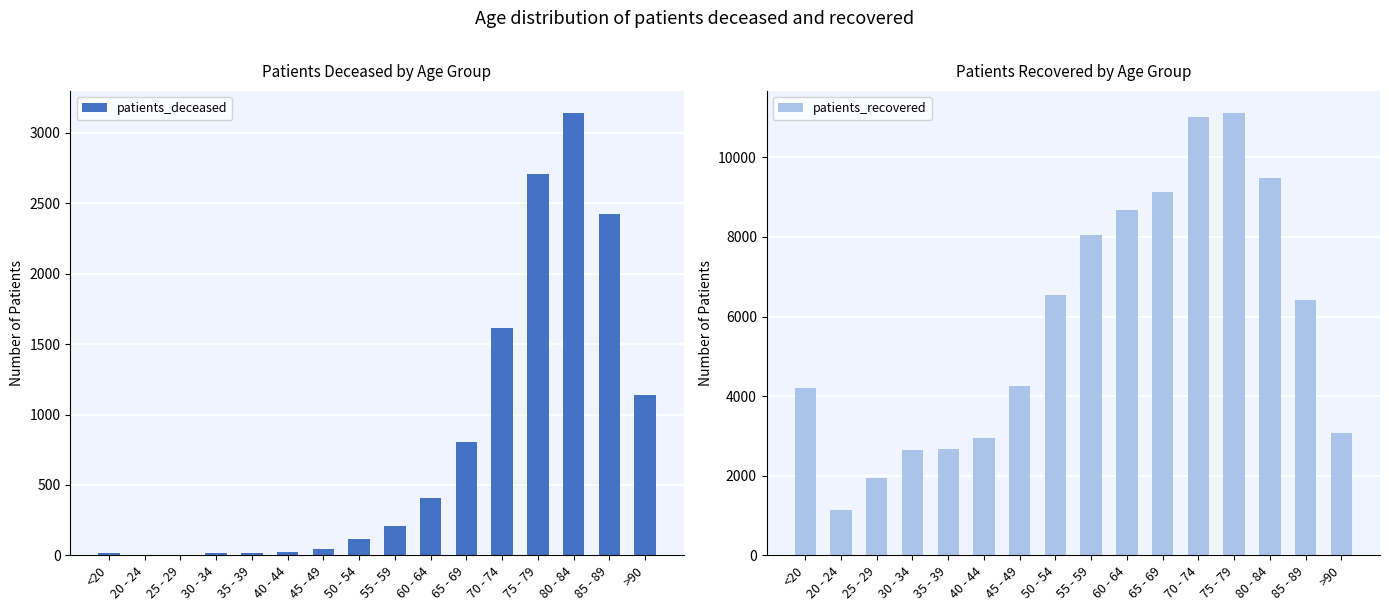

Is it true that patients_deceased equals 4 at 20 - 24?

True